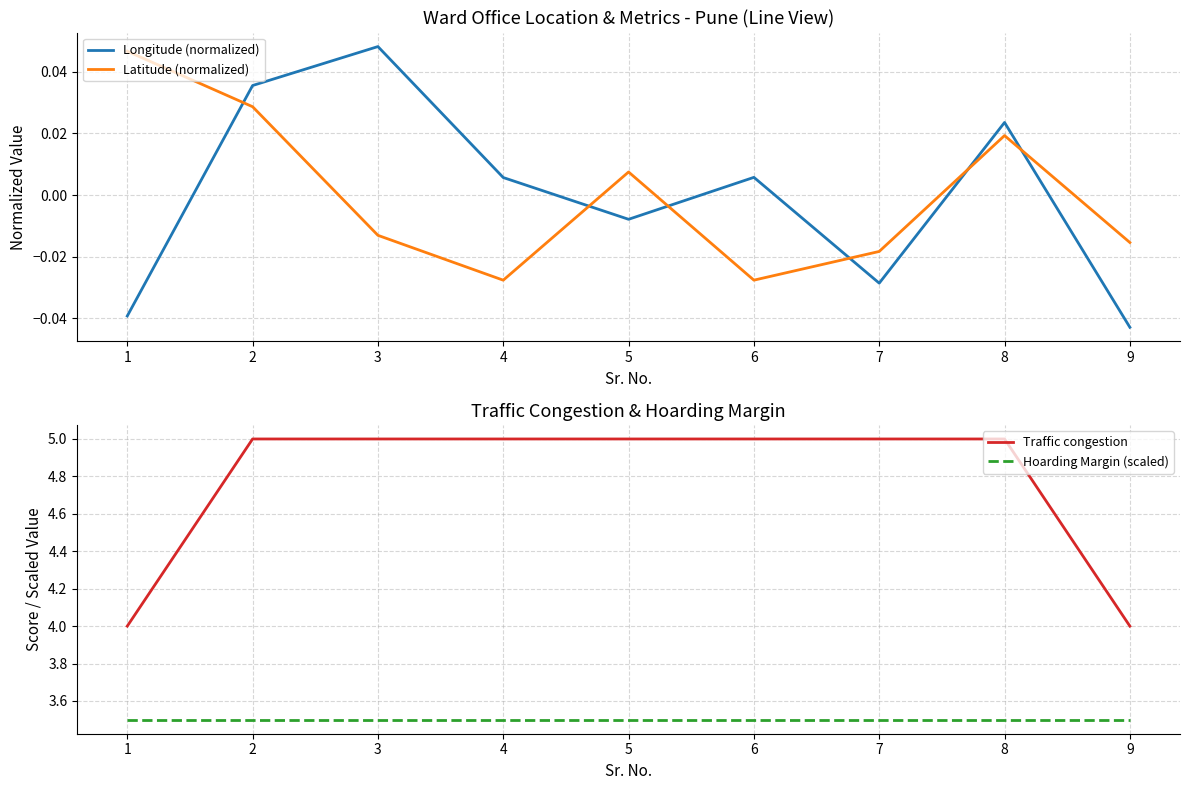

True or false: Hoarding Margin (scaled) and Traffic congestion cross at least once.

False